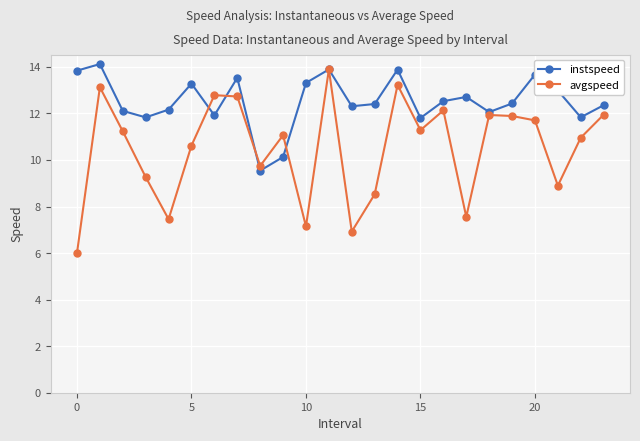

Which series has the widest spread of values?

avgspeed